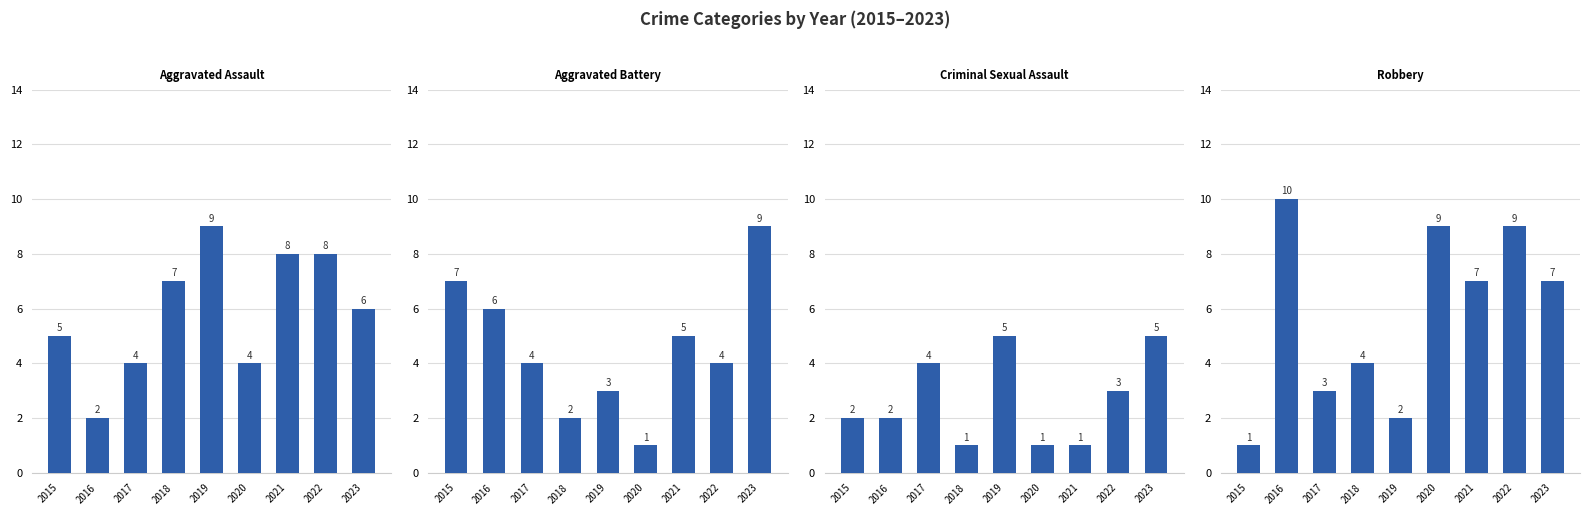

Rank the series at 2019 from lowest to highest value.

Robbery, Aggravated Battery, Criminal Sexual Assault, Aggravated Assault